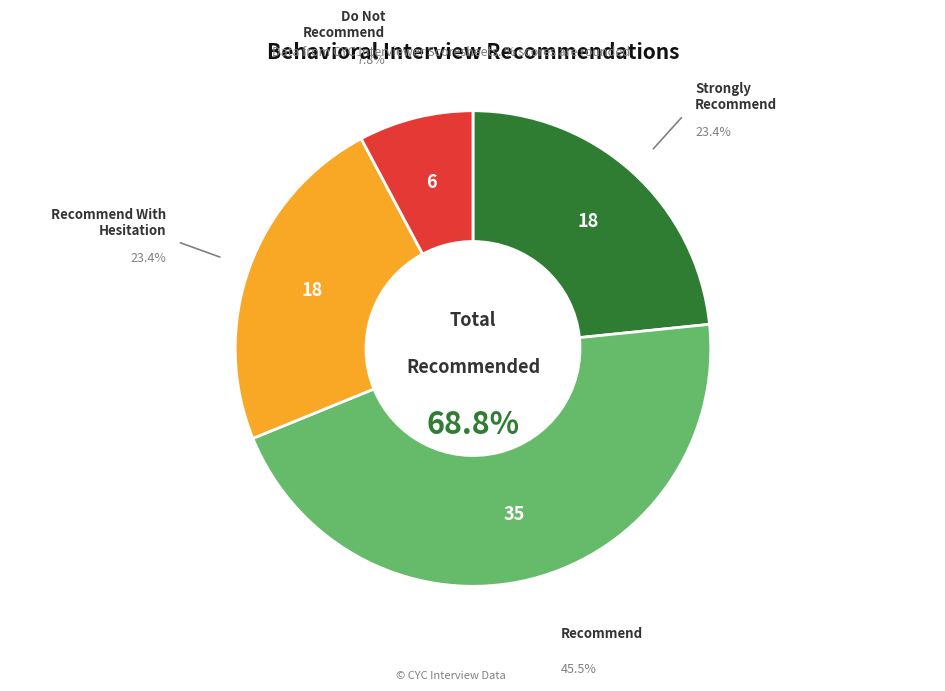

Rank the categories by value from highest to lowest.

Recommend, Strongly Recommend, Recommend With Hesitation, Do Not Recommend